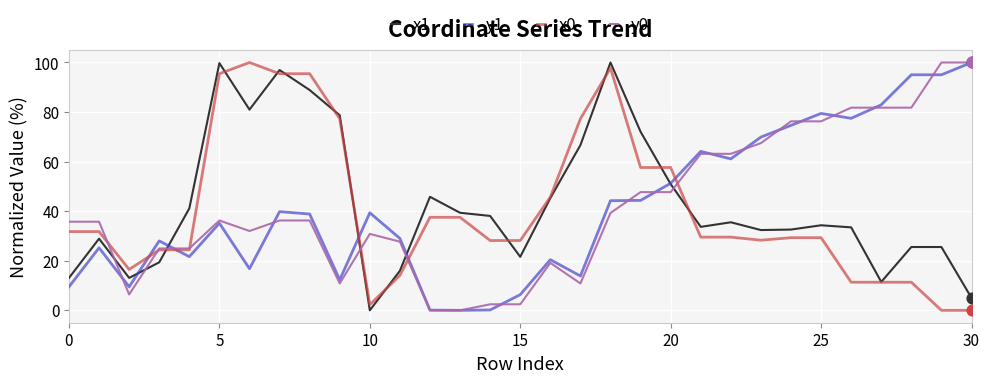

Which series ends up on top after the final intersection of y1 and x0?

y1